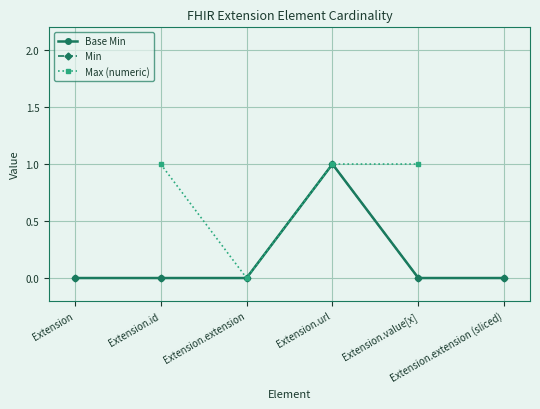

At which label is Min closest to 0?

Extension